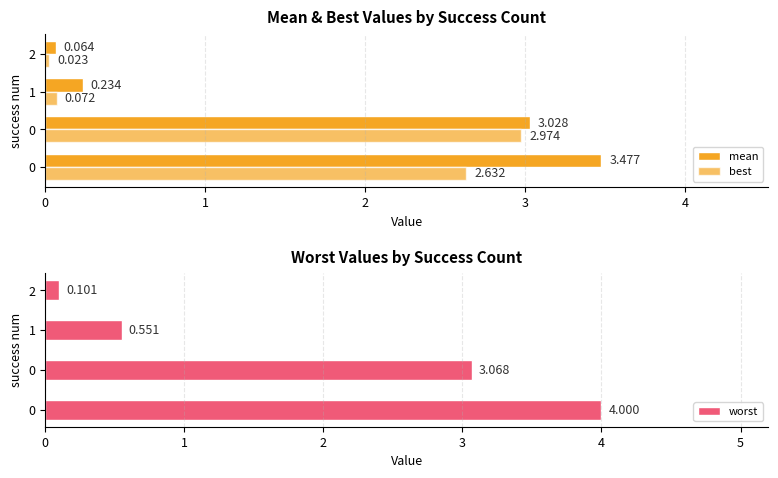

How many bars are there in each group?

3